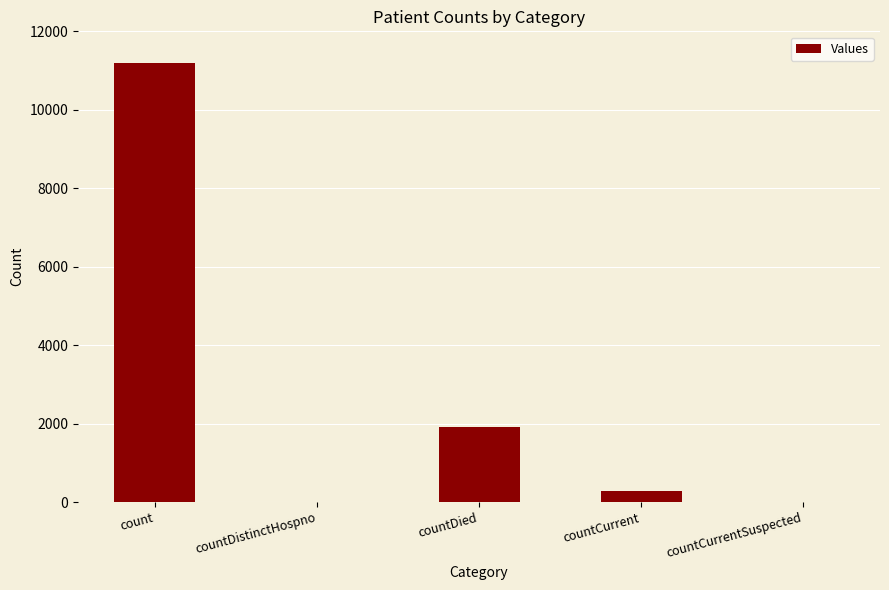

What is the change in value from countDistinctHospno to countDied?

+1904